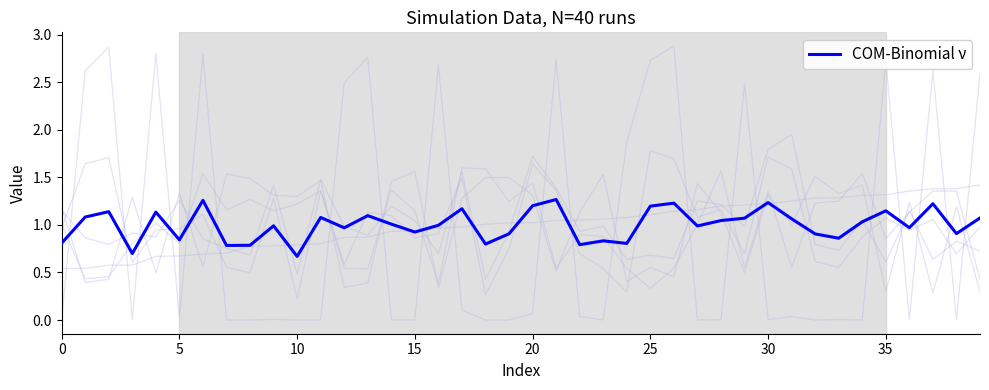

What is the label of the 6th point from the right?

34